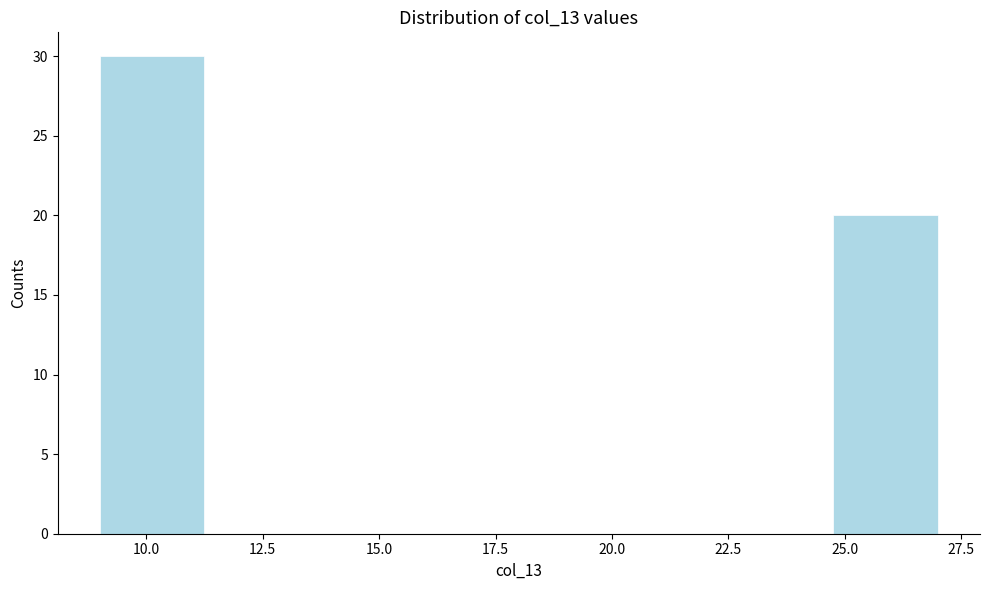

How tall is the bar that spans 24.75 to 27.00 on the x-axis? Neither the bar edges nor the heights are printed on the chart, so give them approximately, as read against the axes.

20